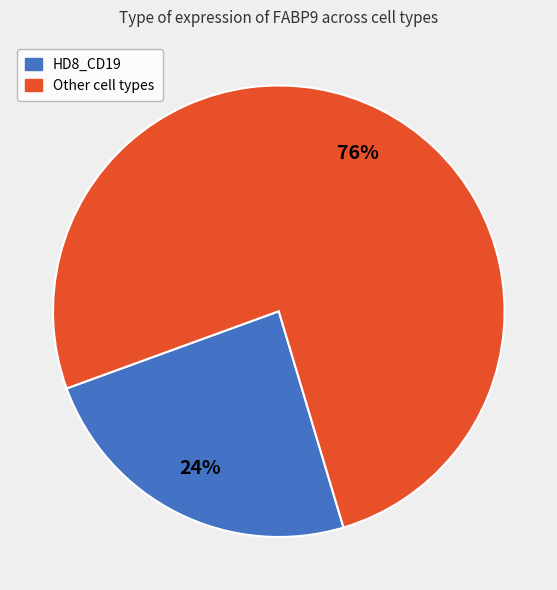

Is there a majority slice in this chart?

Yes